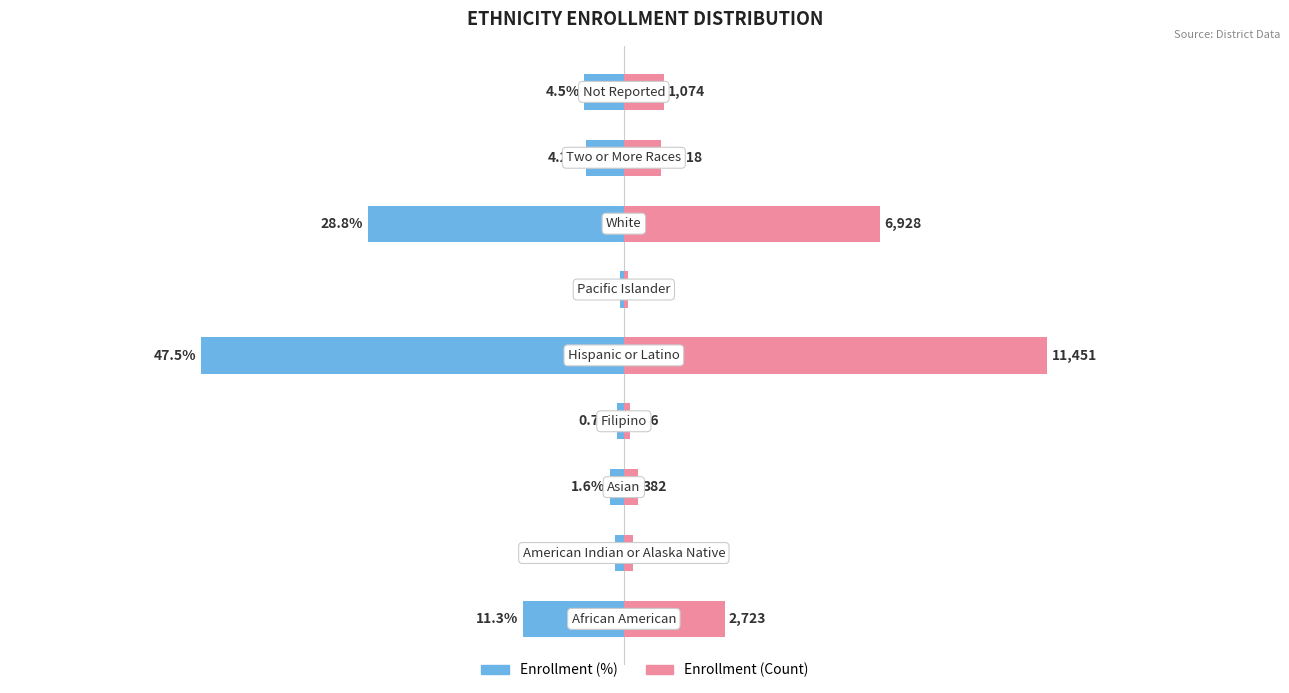

Rank the categories by Count (%) value from lowest to highest.

5, 3, 1, 2, 7, 8, 0, 6, 4